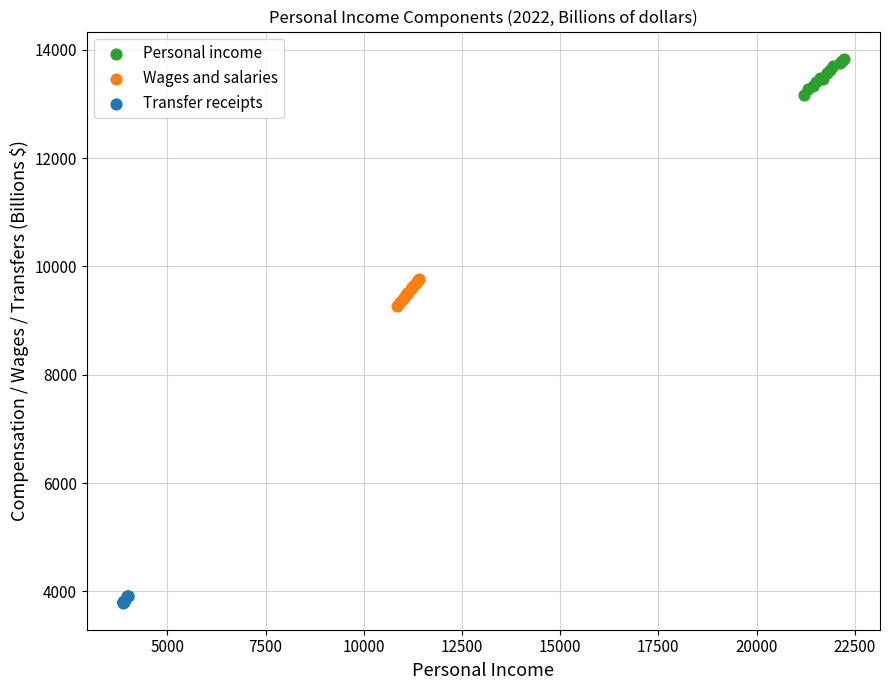

Which series contains the highest Y value?

Personal income